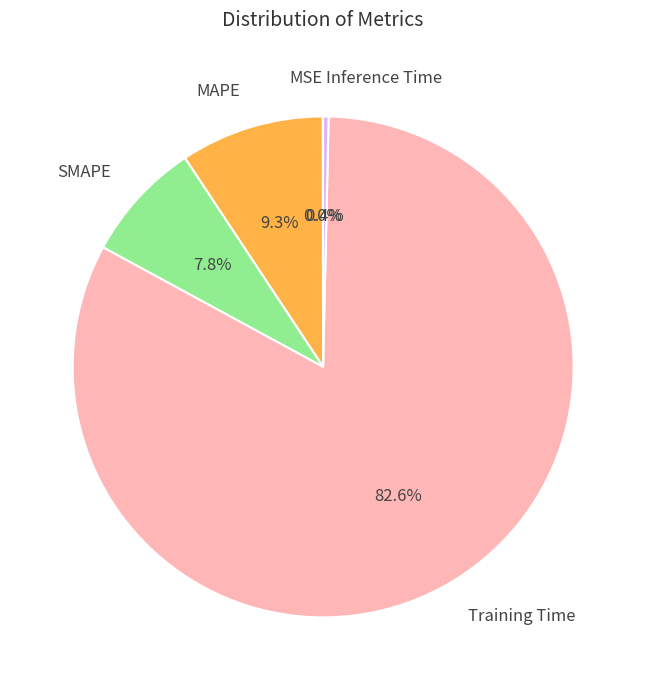

Does SMAPE represent more than half of the total?

No